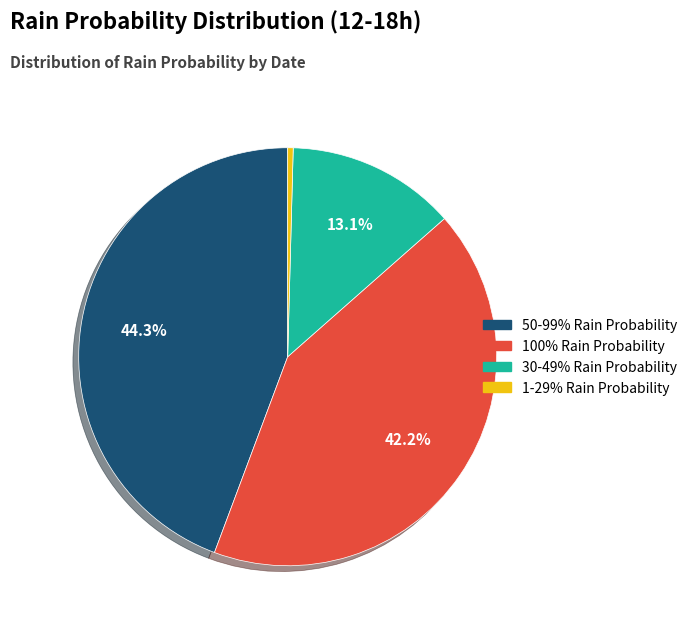

Does any single category account for the majority?

No